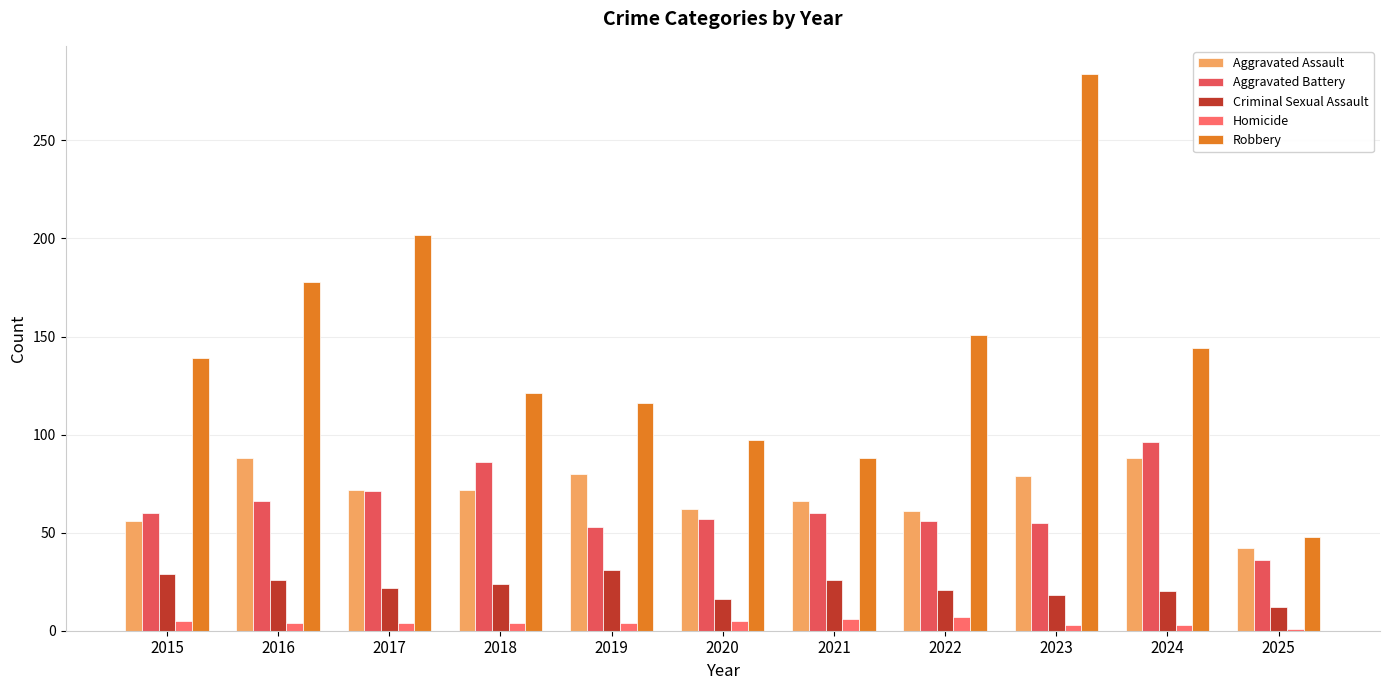

At which label is Aggravated Assault closest to 65?

2021